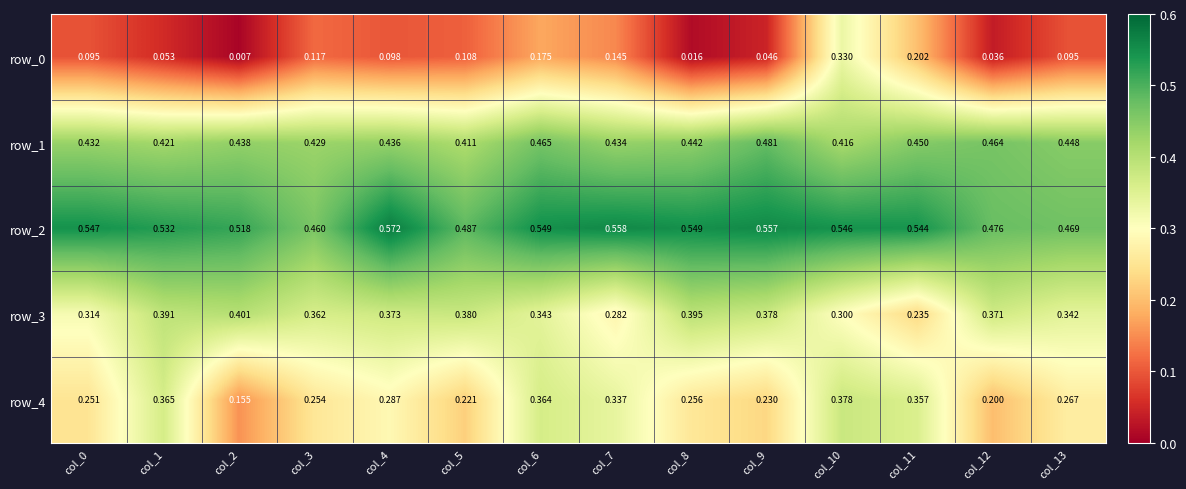

What is the sum of all row_3 values?

4.9